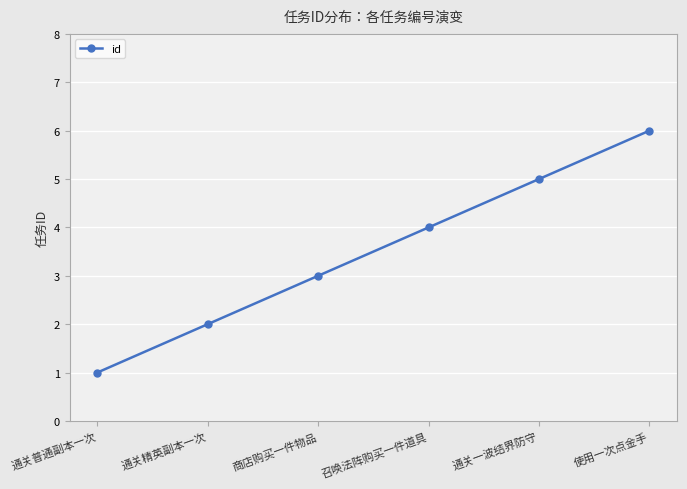

What is the smallest value displayed?

1